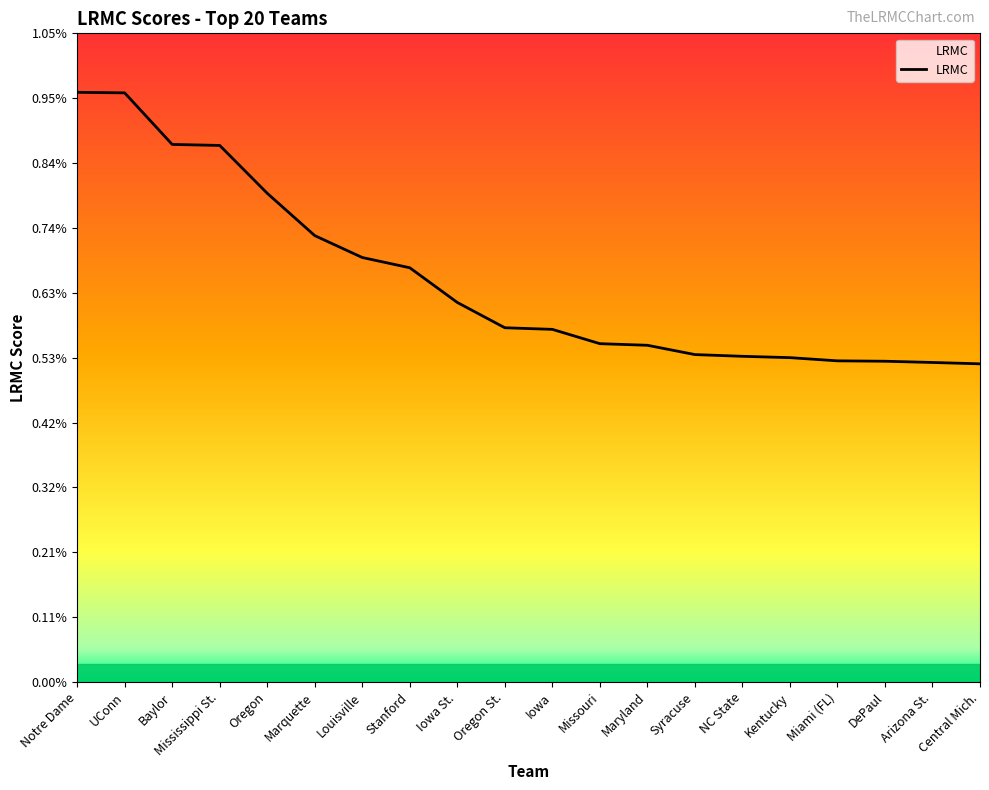

Does the chart have visible grid lines?

No